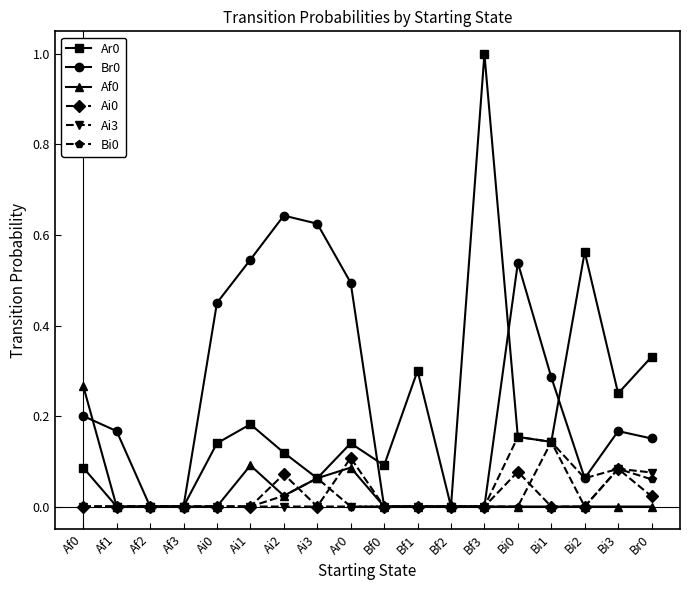

True or false: Ar0 has more than 1 interior local peaks.

True